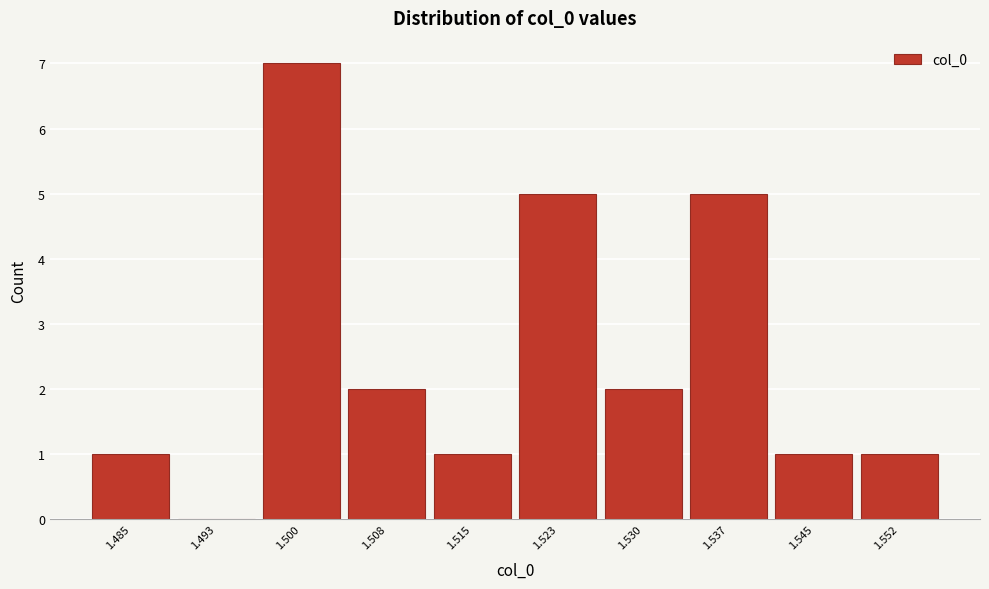

Reading left to right, list all the values displayed in this chart.

1.485=1	1.493=0	1.500=7	1.508=2	1.515=1	1.523=5	1.530=2	1.537=5	1.545=1	1.552=1